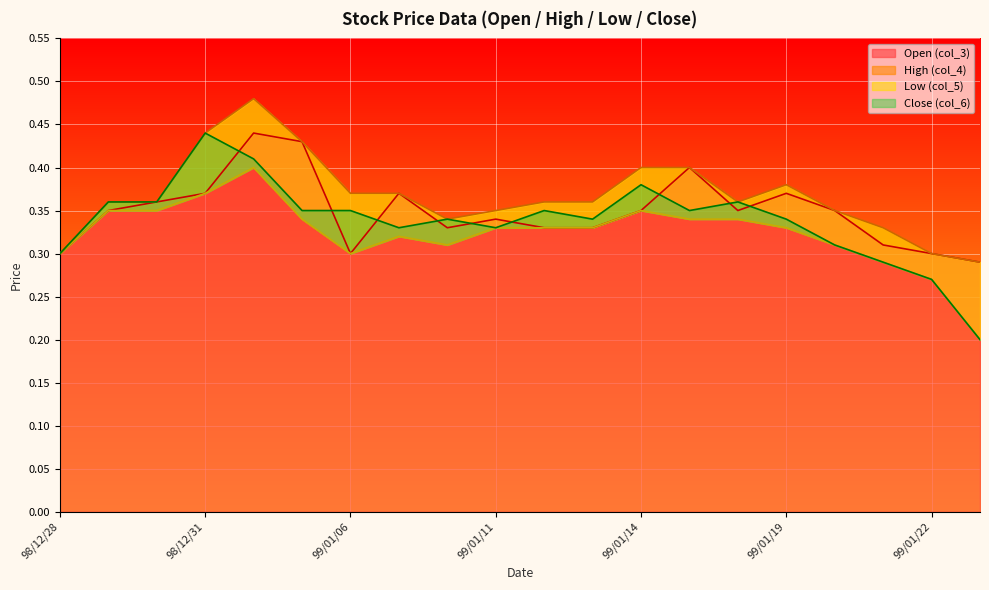

Is the value of col_5 at 99/01/07 greater than the value of col_6 at 99/01/06?

No